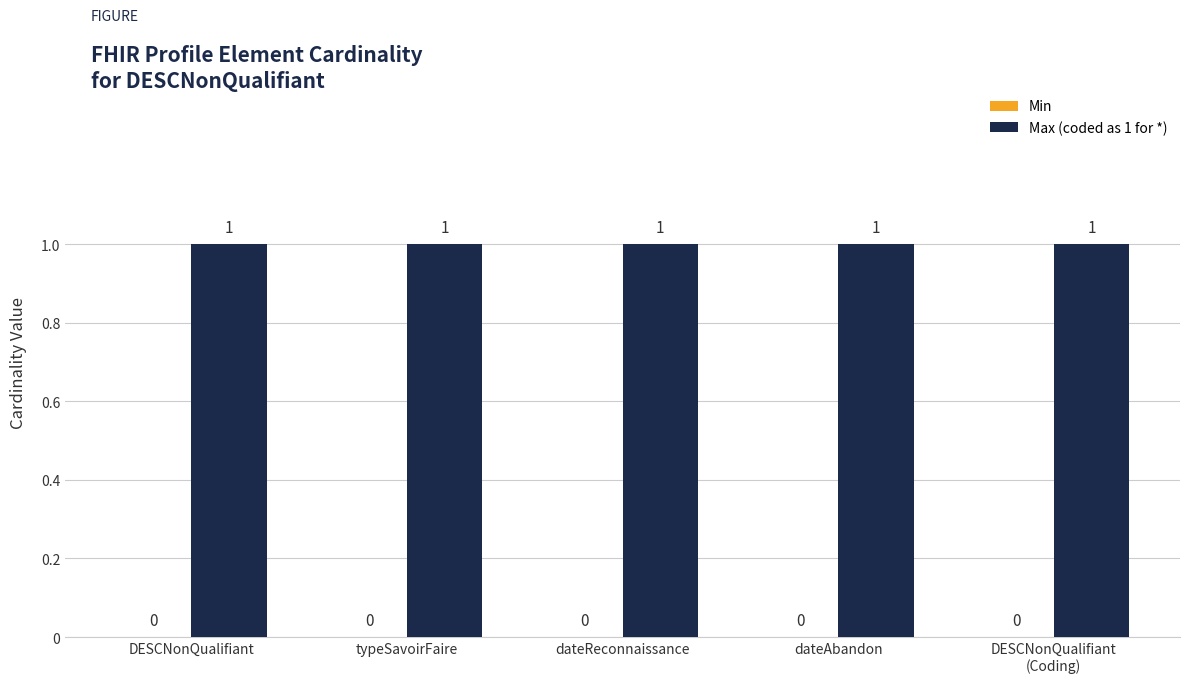

Which label corresponds to the largest value in the chart?

DESCNonQualifiant